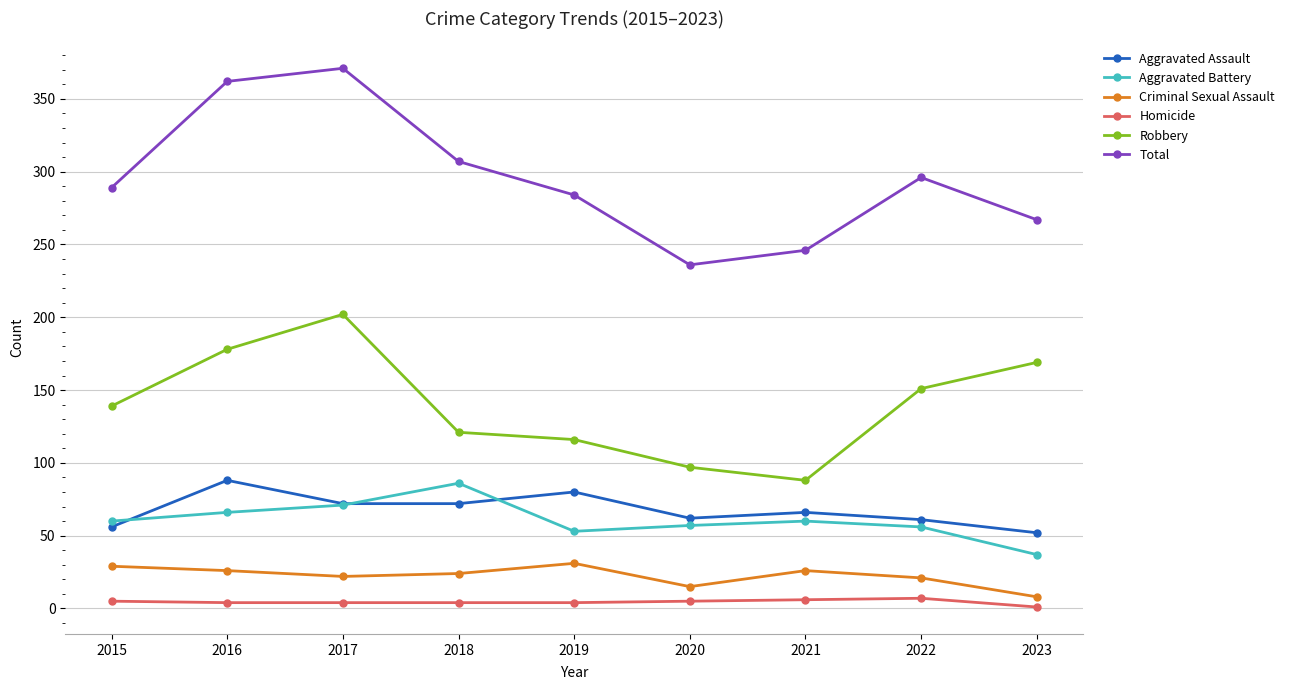

Which category has the lowest value in the Criminal Sexual Assault series?

2023